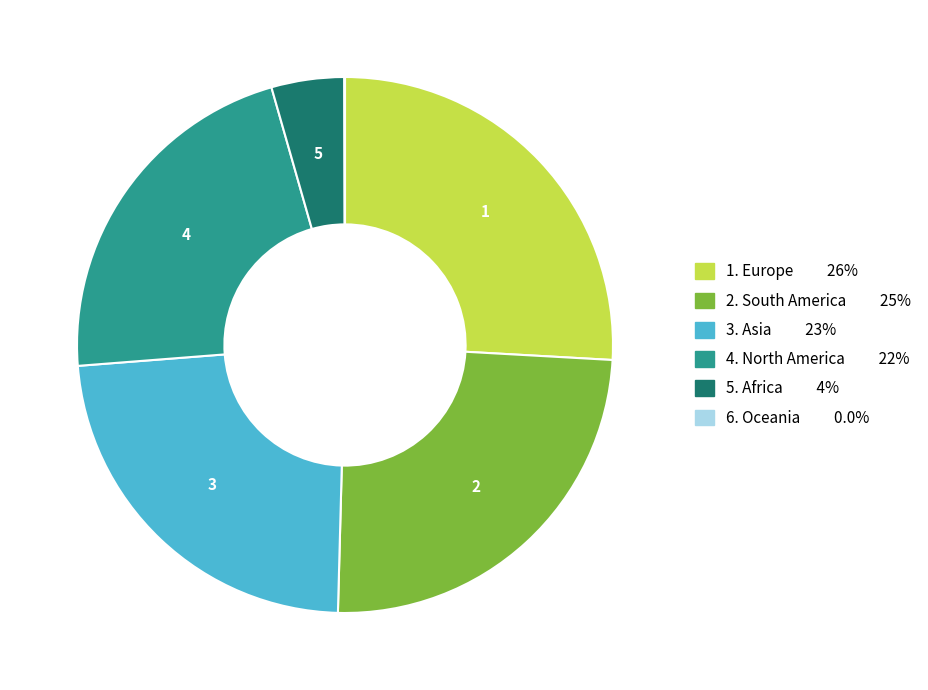

Does any single category account for the majority?

No